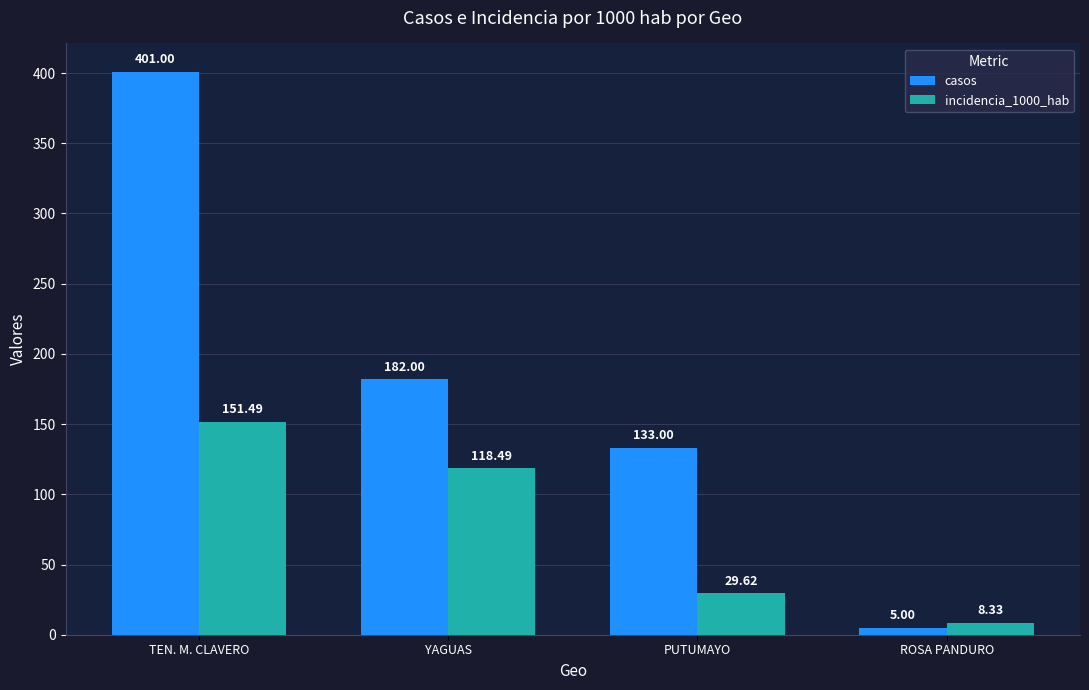

What is the highest value of the incidencia_1000_hab series?

151.5